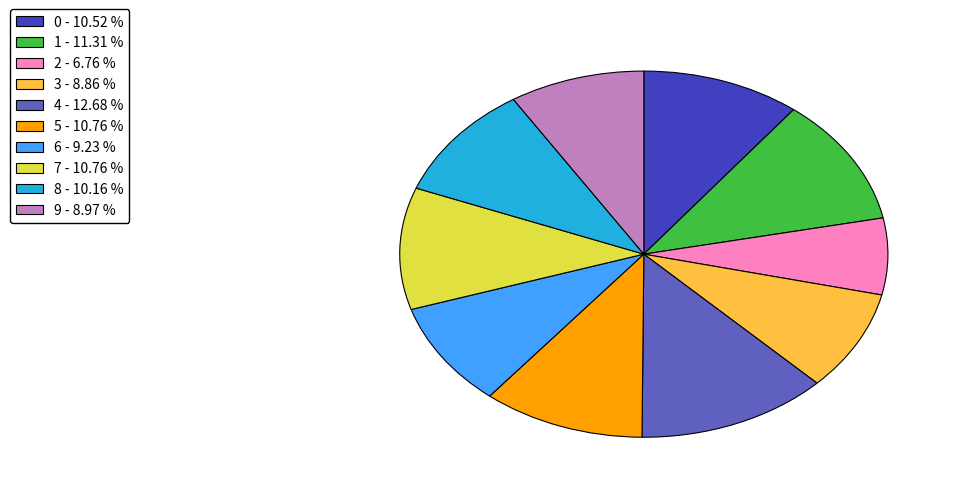

Combined, do 8 - 10.16 % and 4 - 12.68 % account for over 50%?

No